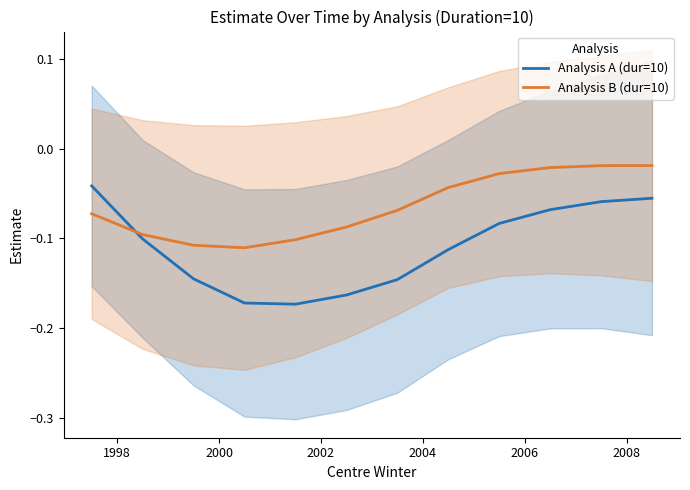

True or false: Analysis A (dur=10) and Analysis B (dur=10) intersect in this chart.

True